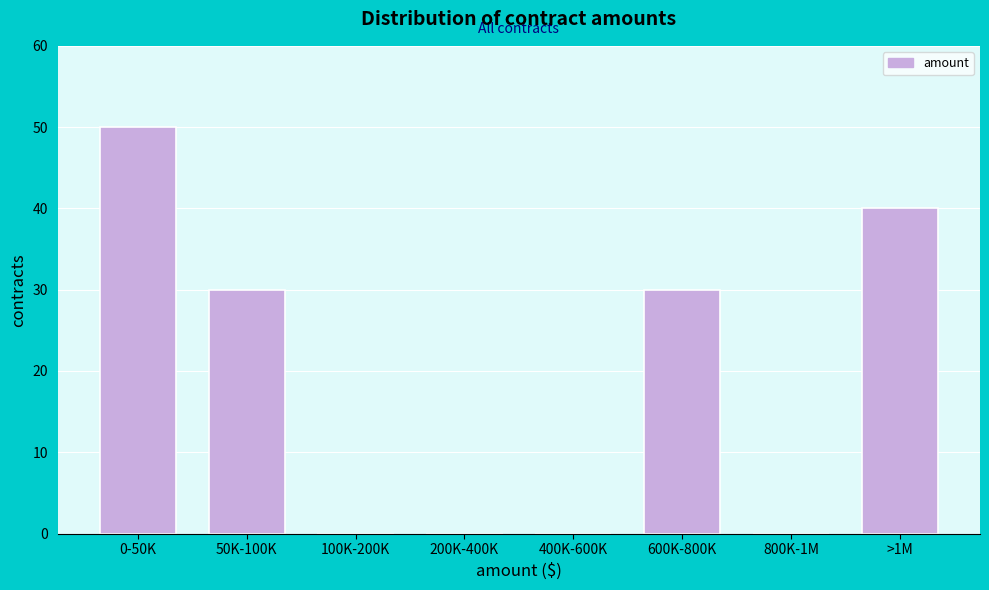

What is the sum of all values?

150